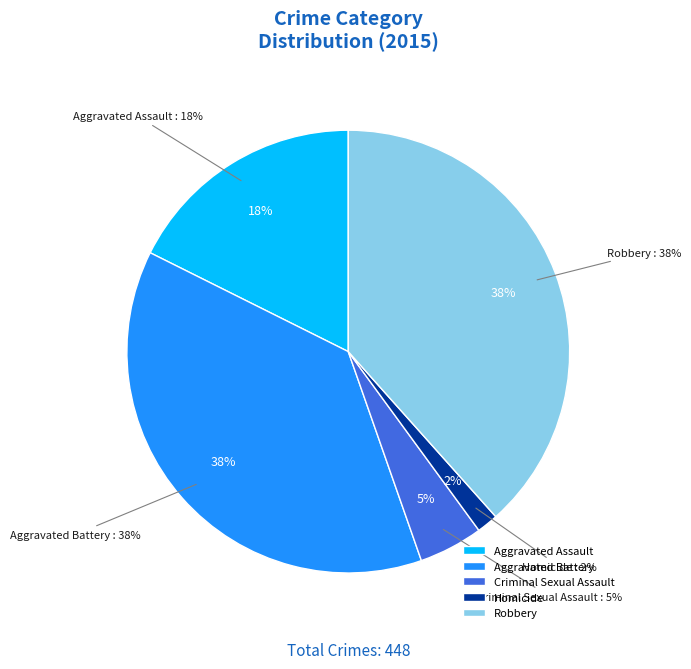

Is it true that Robbery is 38% of the pie?

True